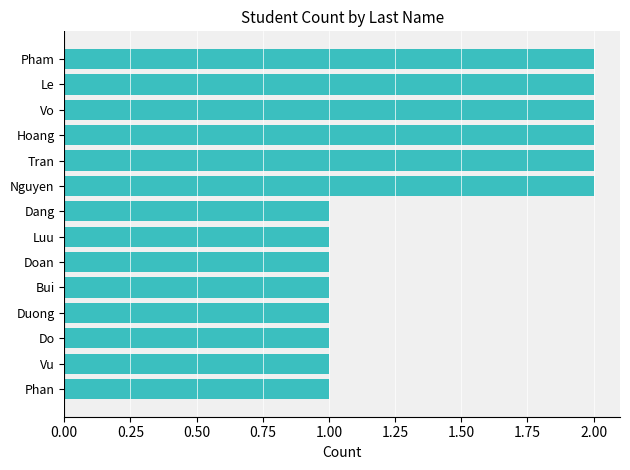

Count the values in the range 1 to 2.

14